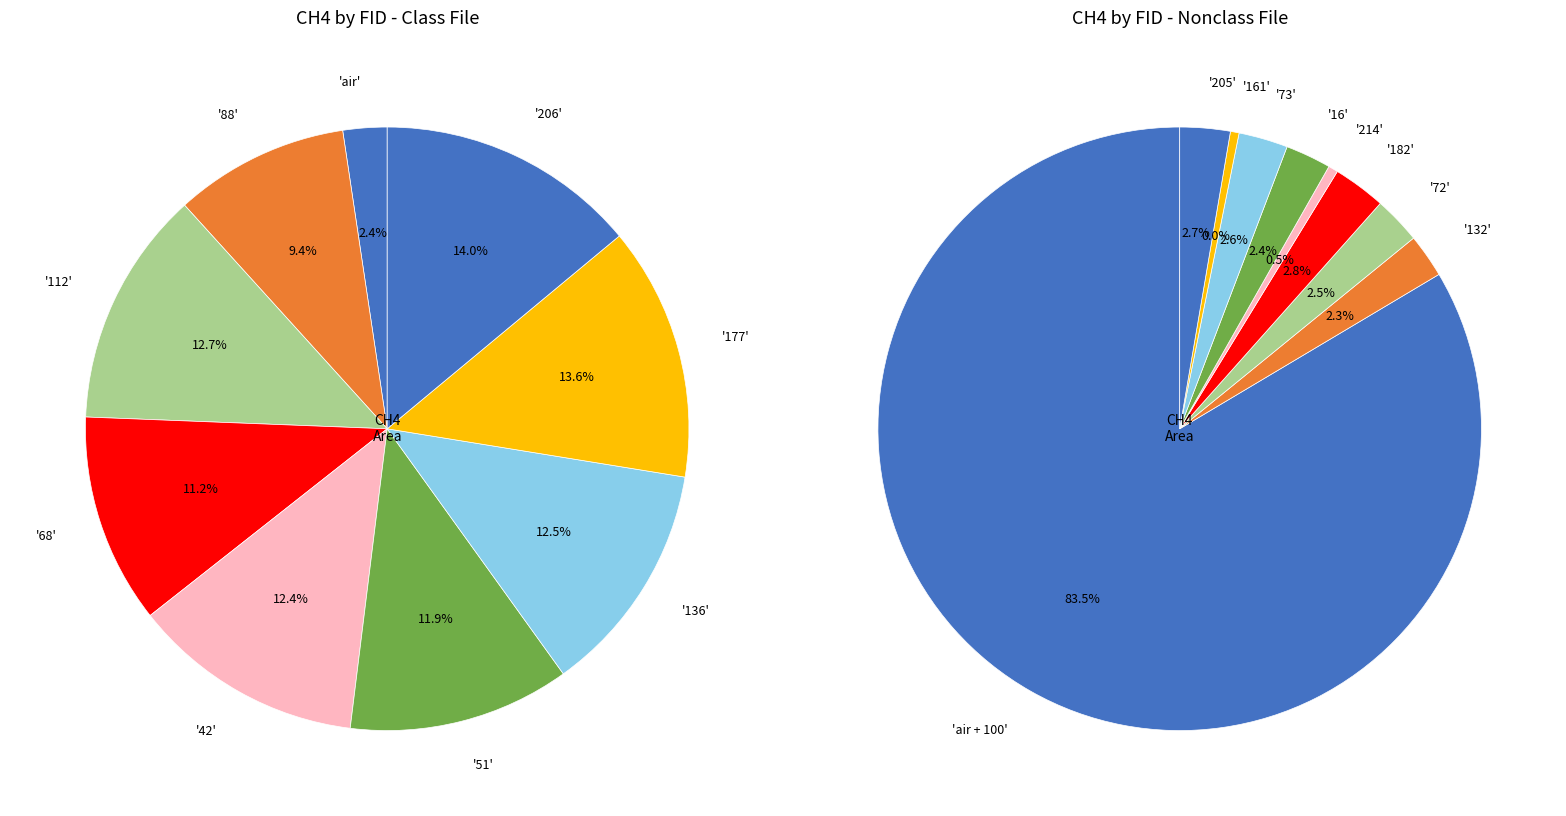

What is the ratio of the value at 182 to the value at 206?

1.0